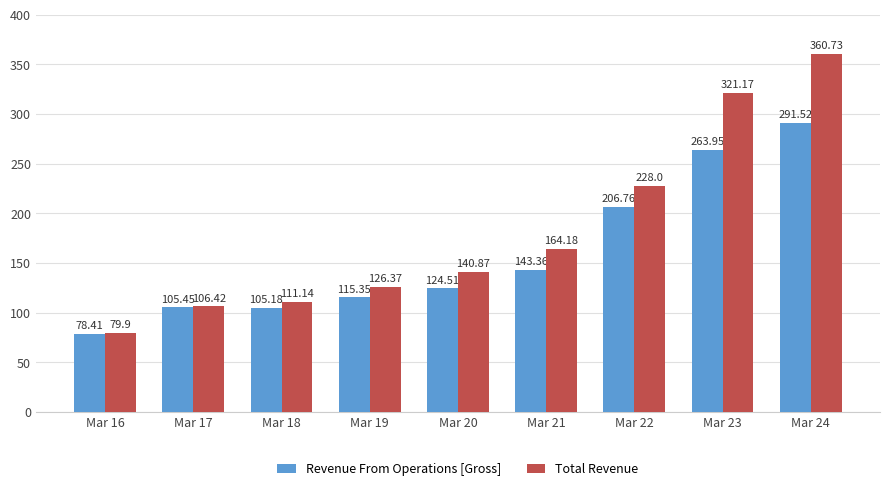

What is the difference between the highest and lowest values at Mar 23?

57.2